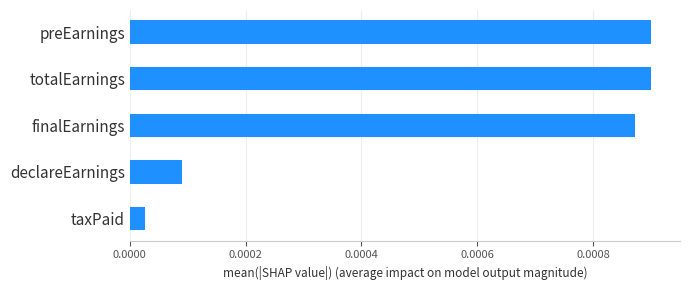

At which label is the value closest to 0?

taxPaid